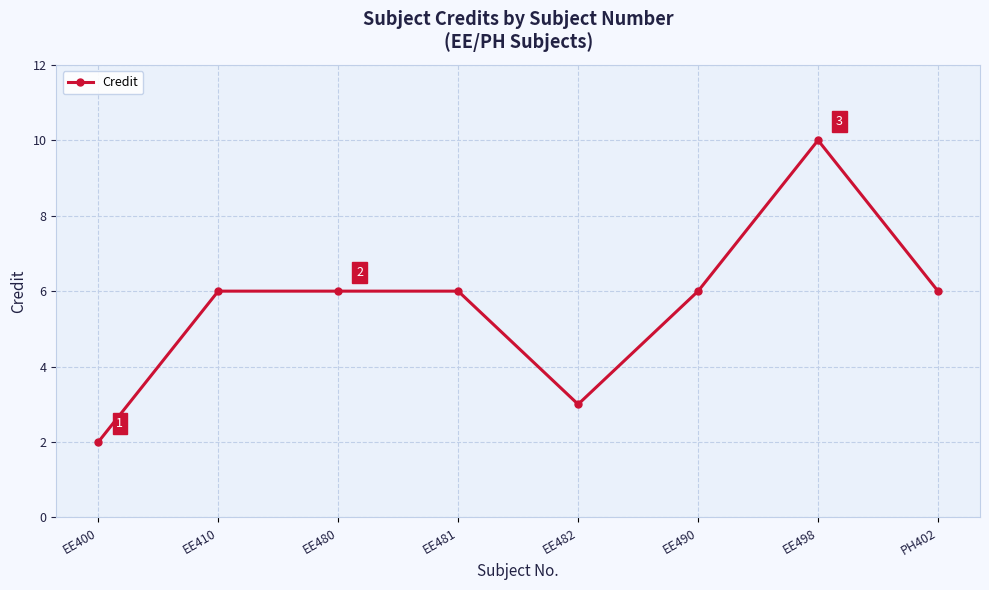

What is the average value?

6